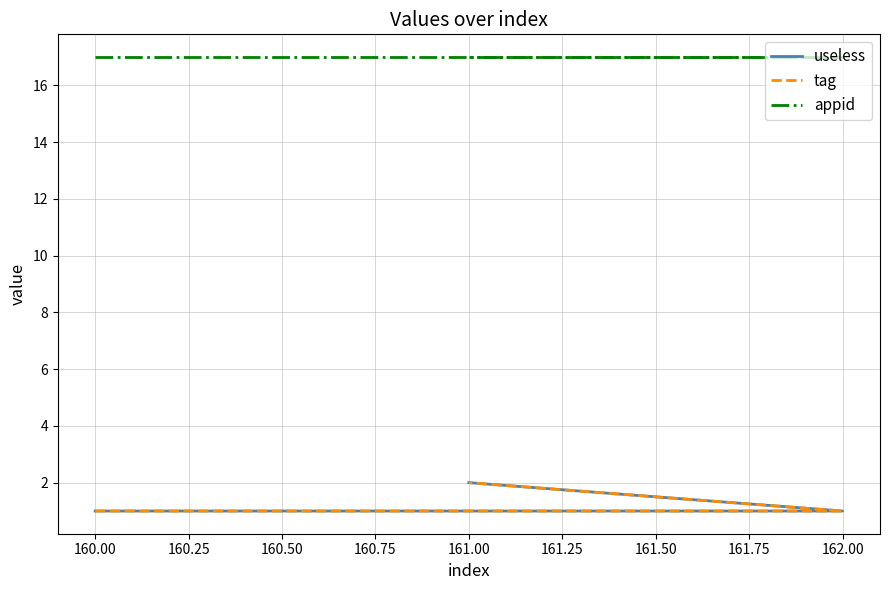

Which has a higher value, 162.00 or 160.00?

162.00